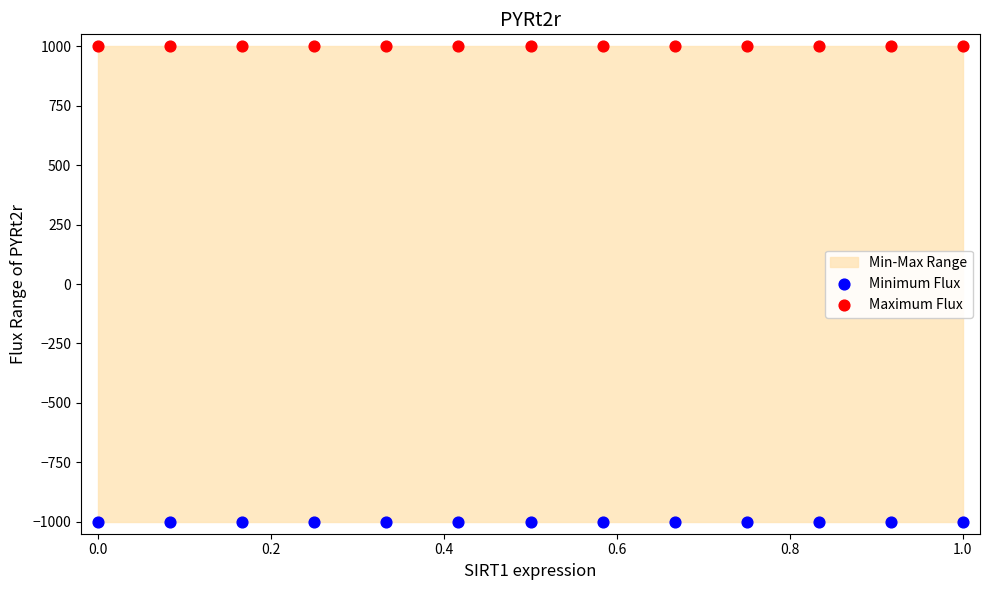

Which series contains the lowest Y value?

Minimum Flux